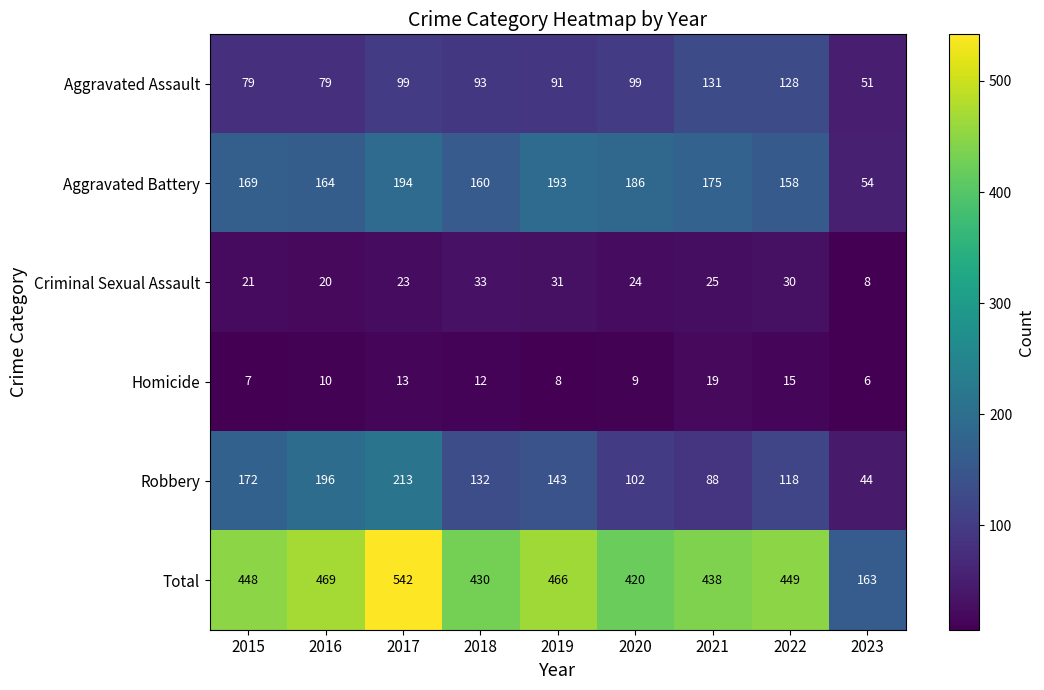

What value does the Total series have at 2017, to the nearest 50?

550